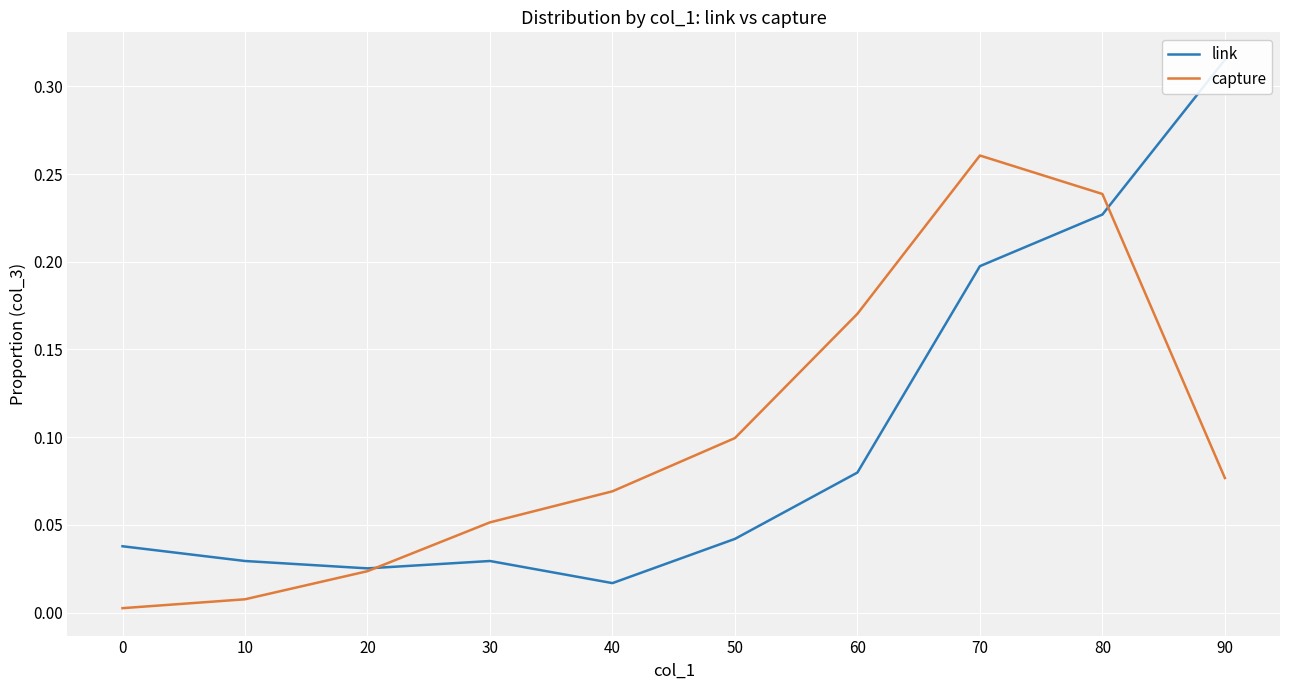

What is the sum of all link values?

1.0